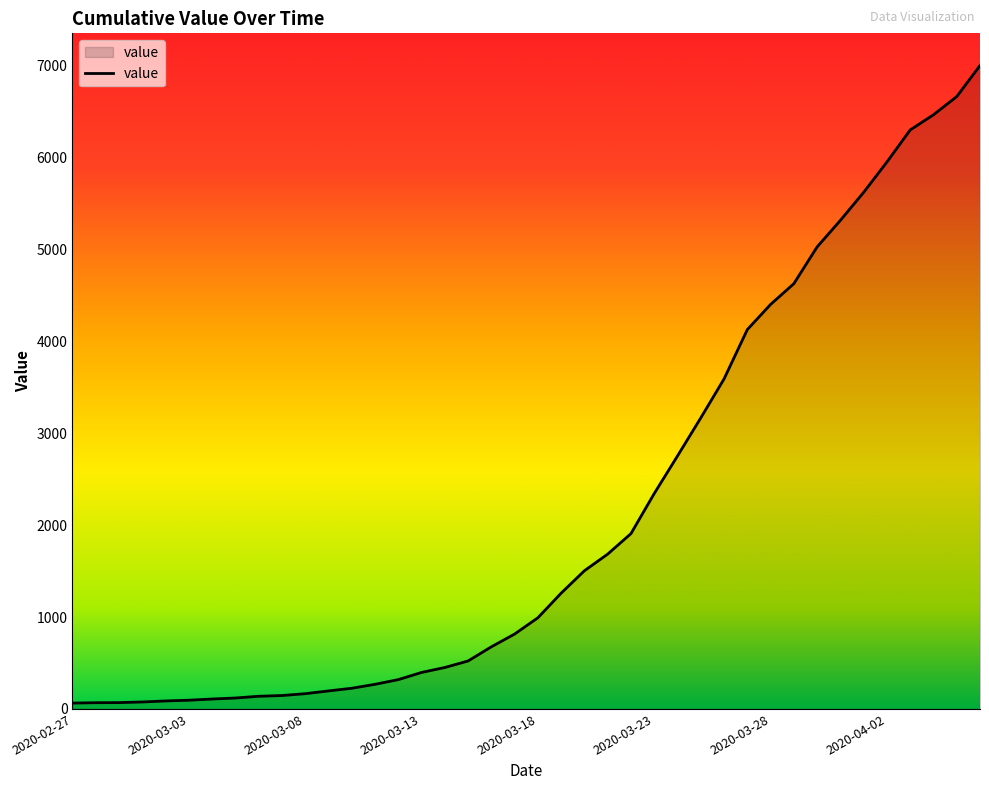

What is the difference between the maximum and minimum values?

6938